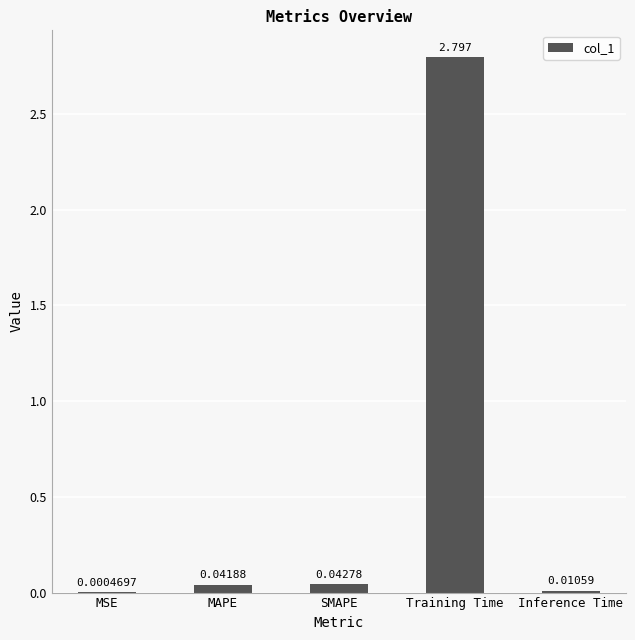

Which has a higher value, MSE or Inference Time?

Inference Time